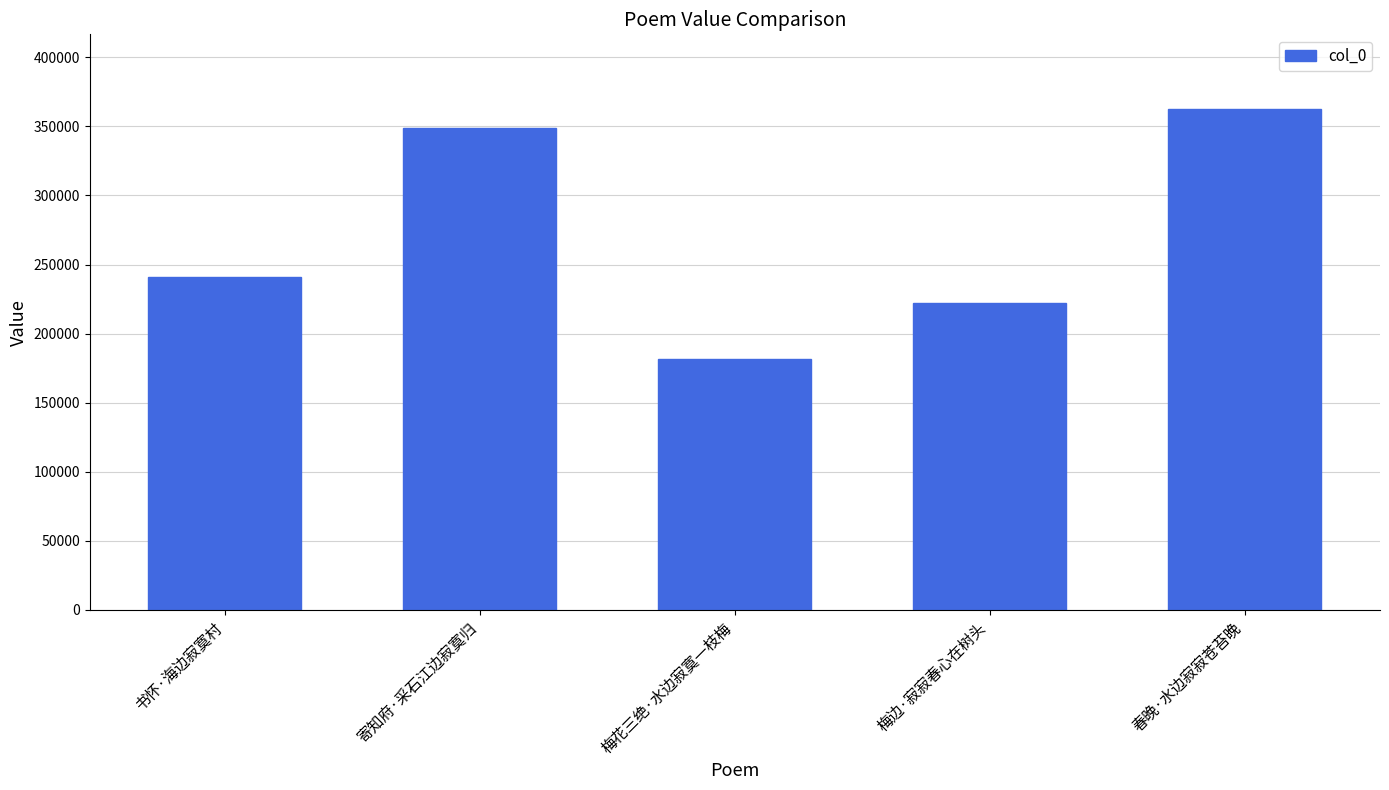

How many bars are there in total?

5